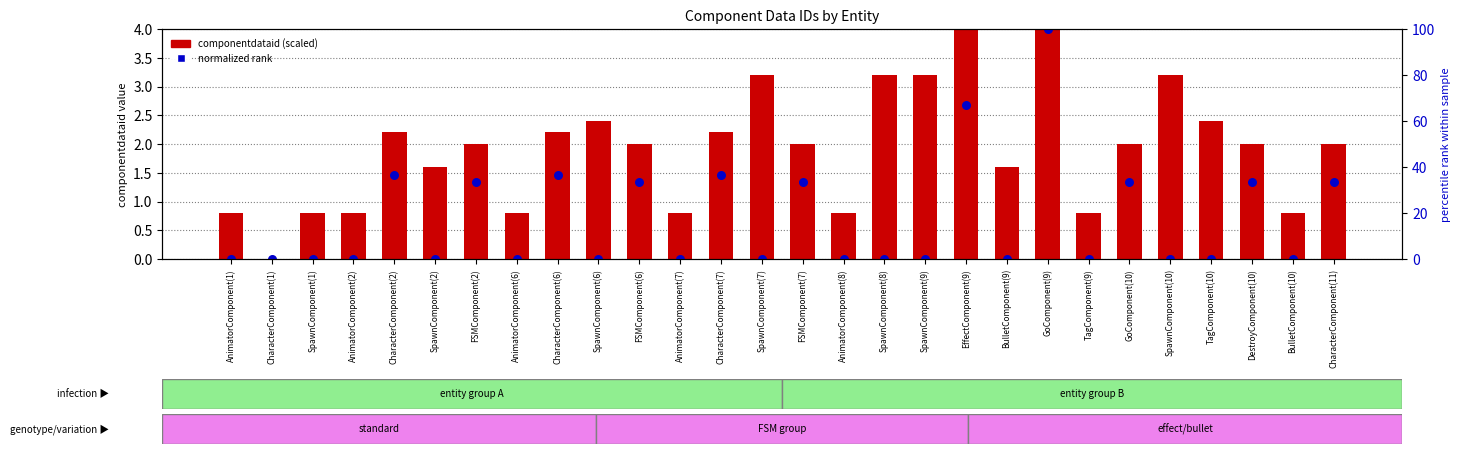

Which series has the largest total across all categories?

componentdataid (scaled)